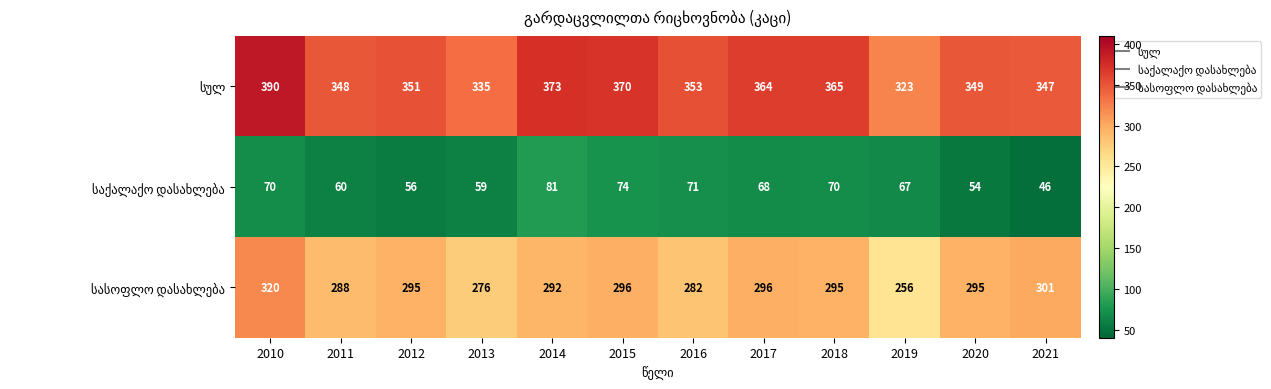

Which label corresponds to the smallest value in the chart?

2021